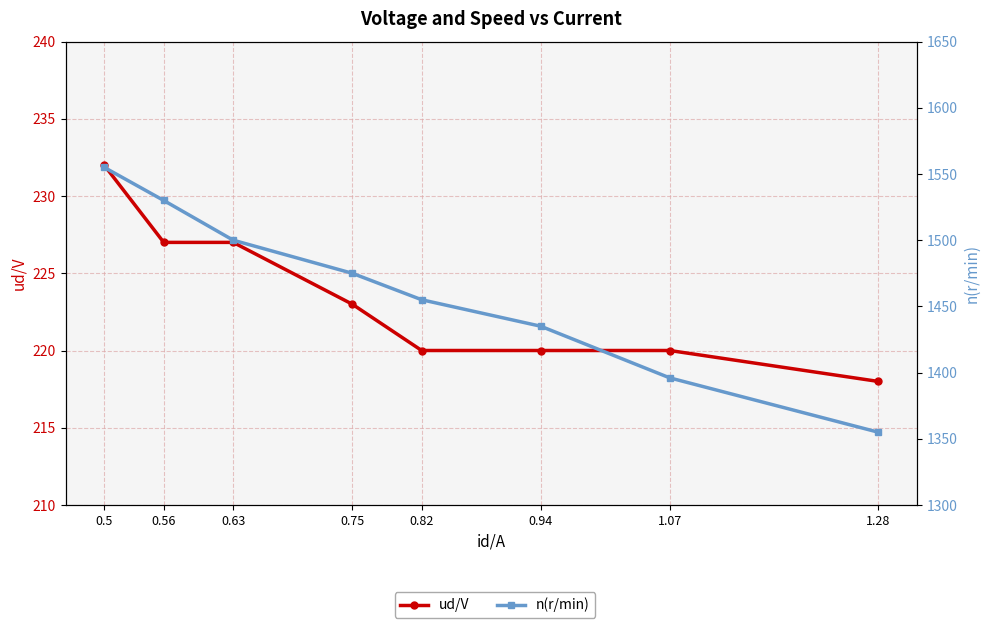

Where is n(r/min) nearest to the value 1455?

0.82